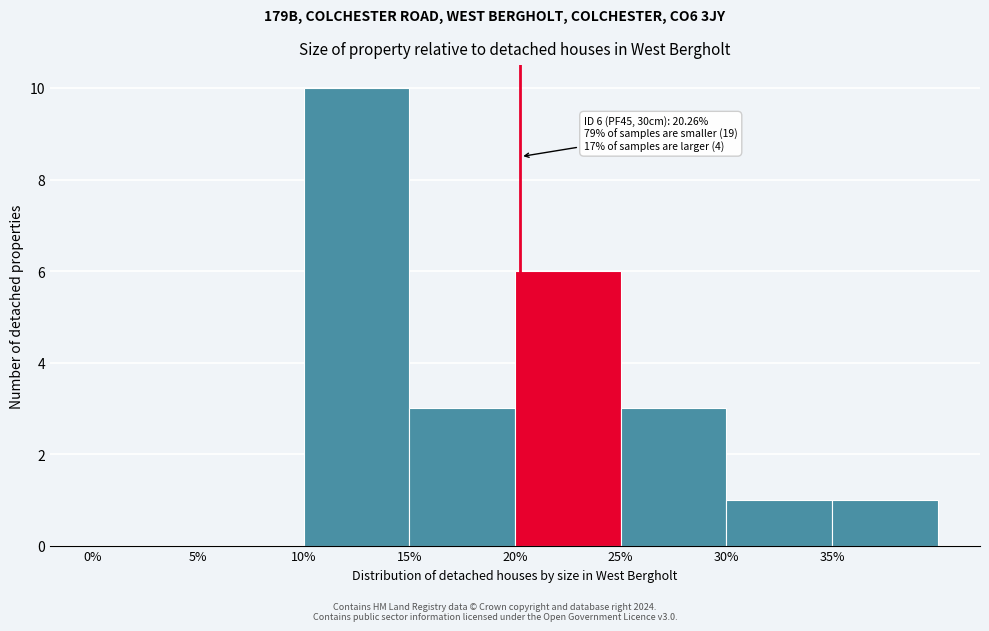

Over which range of the x-axis is the bar tallest?

10 to 15